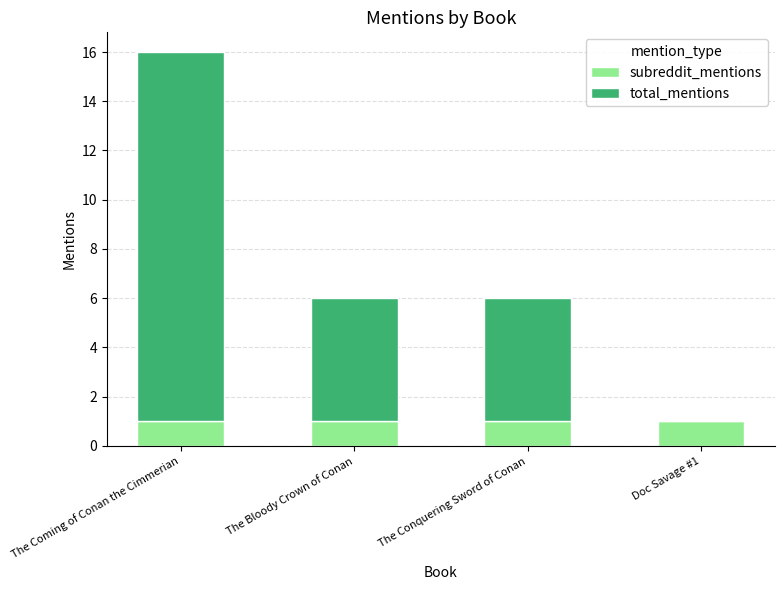

At which category is the sum across all series the highest?

The Coming of Conan the Cimmerian